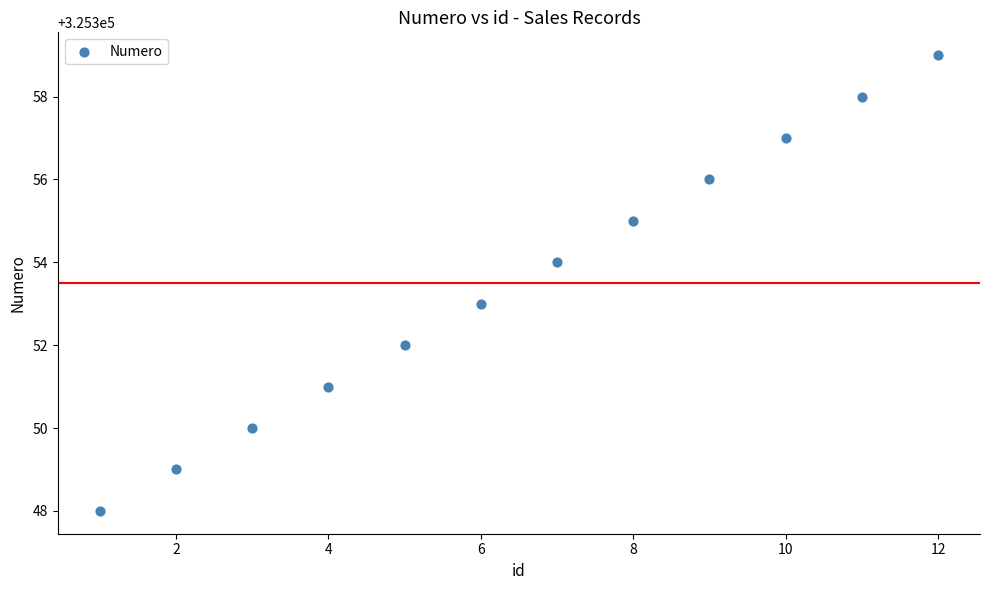

What is the average Y value?

325354